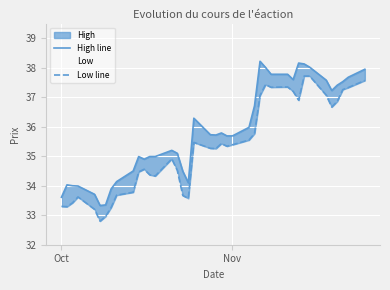

Reading left to right, what are all the values shown in this chart?

High line: 33.6	34.0	34.0	34.0	33.7	33.3	33.3	33.9	34.1	34.5	35.0	34.9	35.0	35.0	35.2	35.1	34.5	34.1	36.3	35.7	35.7	35.8	35.7	35.7	36.0	36.7	38.2	38.0	37.8	37.8	37.6	38.2	38.1	38.0	37.6	37.2	37.4	37.5	37.7	38.0
Low line: 33.3	33.3	33.4	33.6	33.2	32.8	33.0	33.3	33.7	33.8	34.5	34.6	34.4	34.3	34.9	34.5	33.7	33.6	35.5	35.3	35.3	35.4	35.3	35.4	35.5	35.8	37.1	37.4	37.3	37.3	37.2	36.9	37.7	37.7	37.1	36.7	36.9	37.3	37.3	37.6